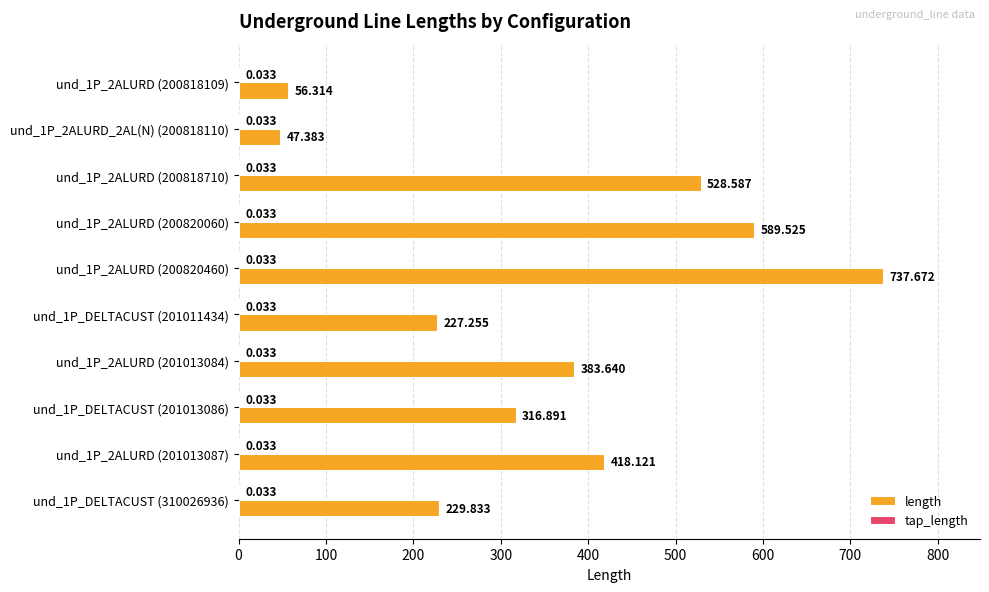

Which series has the largest total across all categories?

length